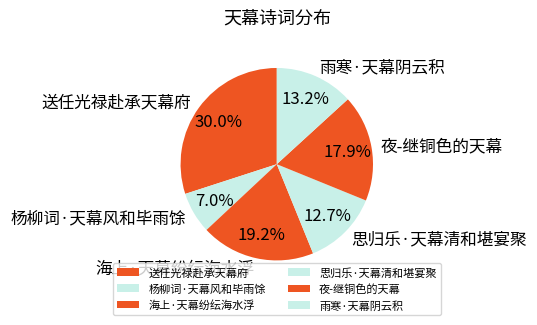

Count the number of slices in the pie.

6